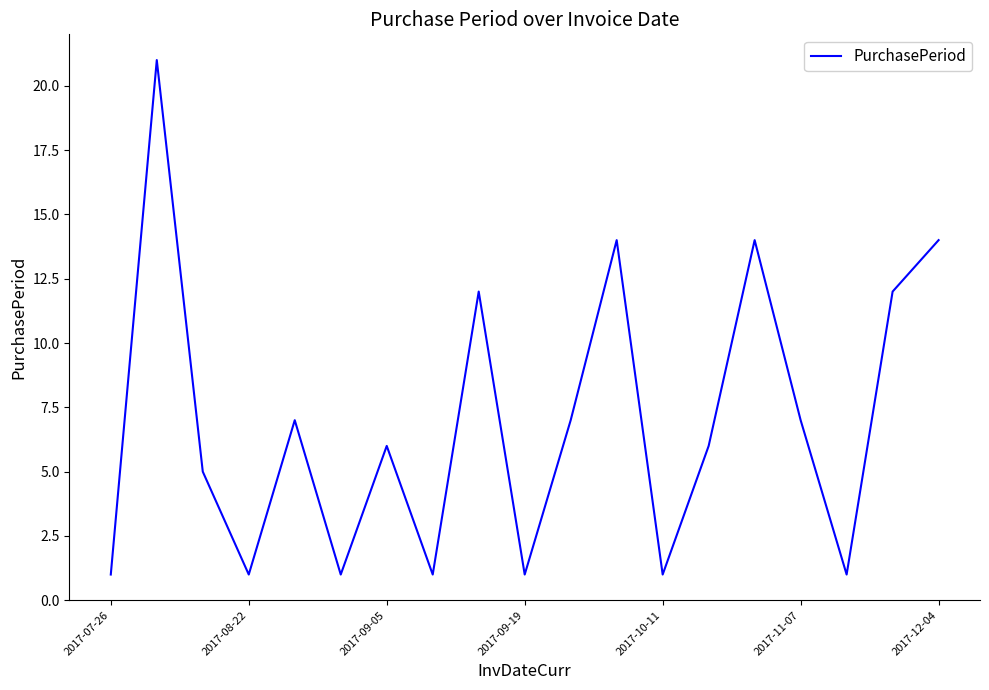

Does the chart display data point markers on the line(s)?

No